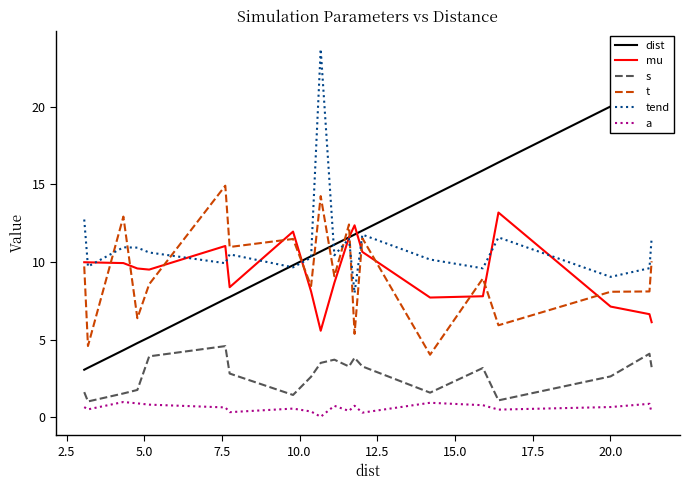

True or false: a and dist cross at least once.

False